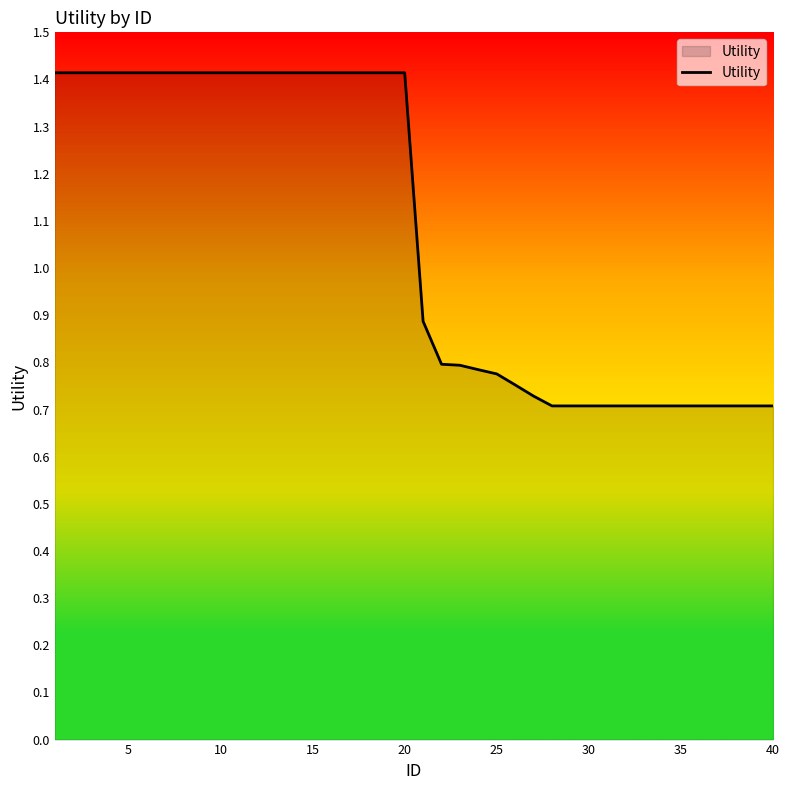

What is the maximum value shown in the chart?

1.4